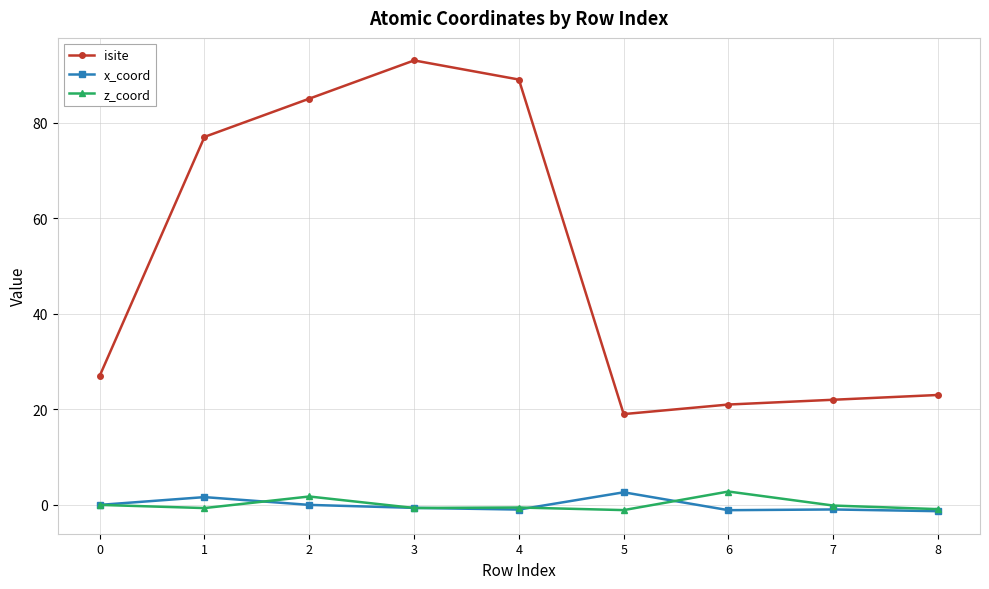

Which series has the largest total across all categories?

isite